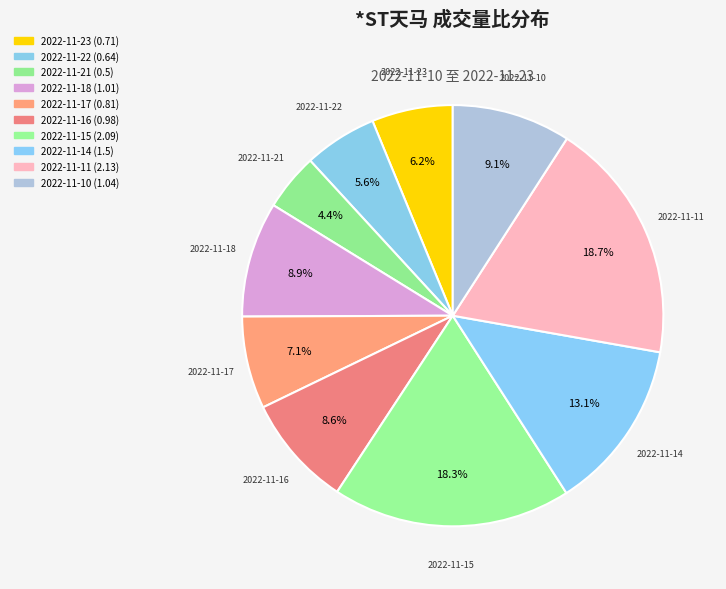

What is the ratio of the value at 2022-11-14 to the value at 2022-11-15?

0.7